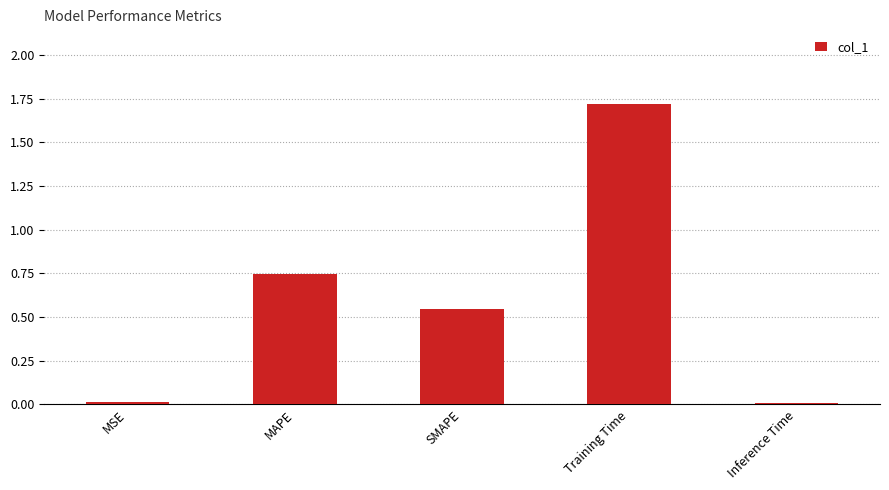

Which has a higher value, Training Time or SMAPE?

Training Time